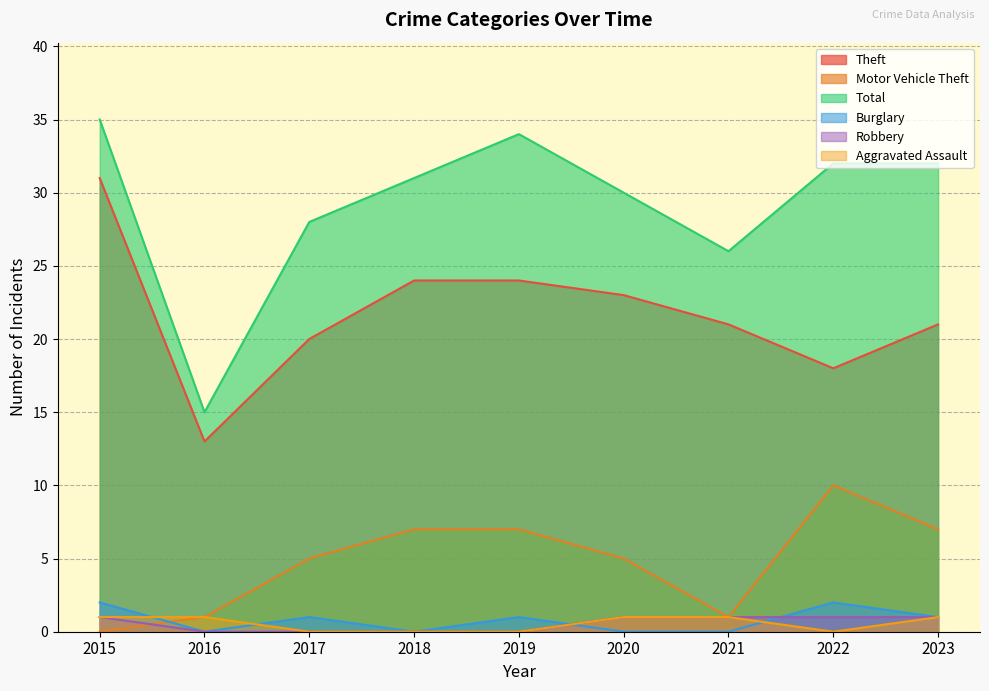

At how many categories does at least one series exceed 7?

9